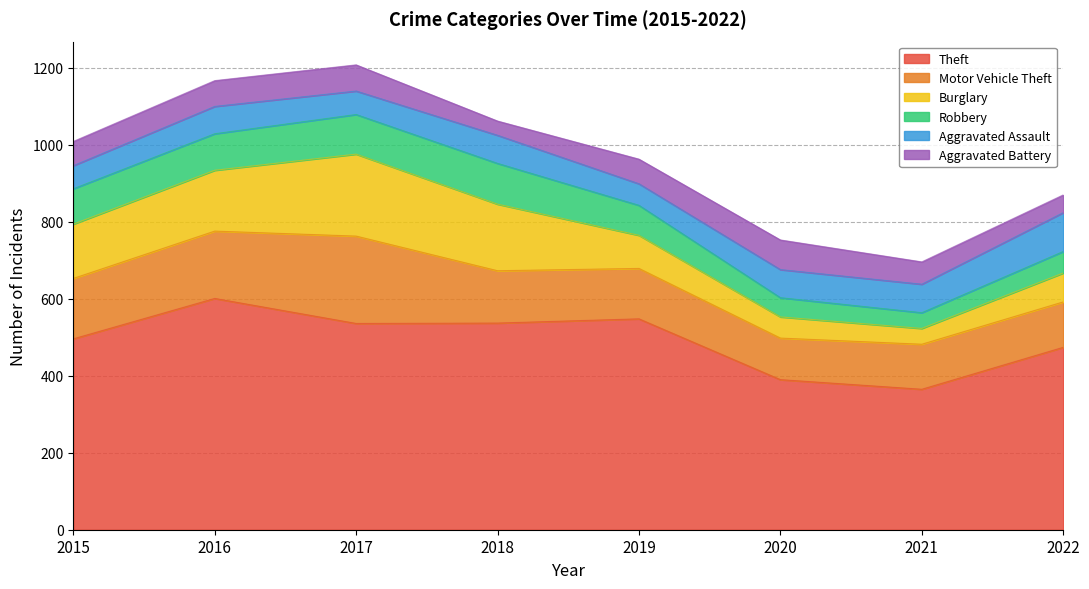

What is the value of the Burglary point at the 1st from the left?

141